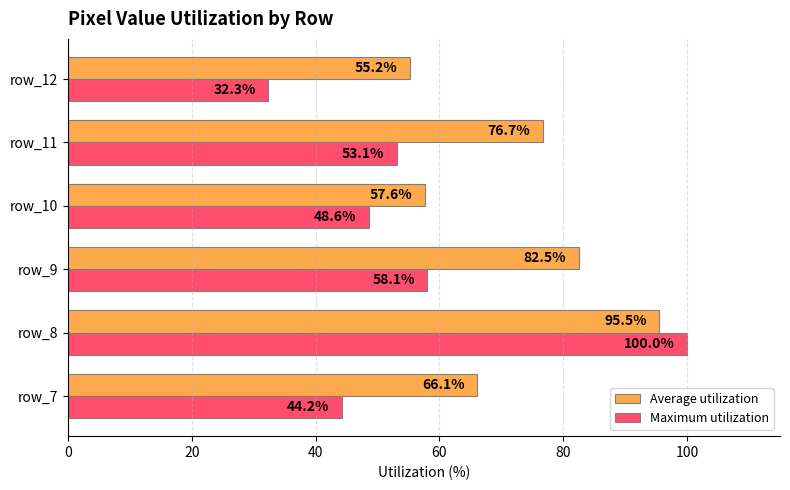

What is the difference between the maximum and minimum values in the Average utilization series?

40.3